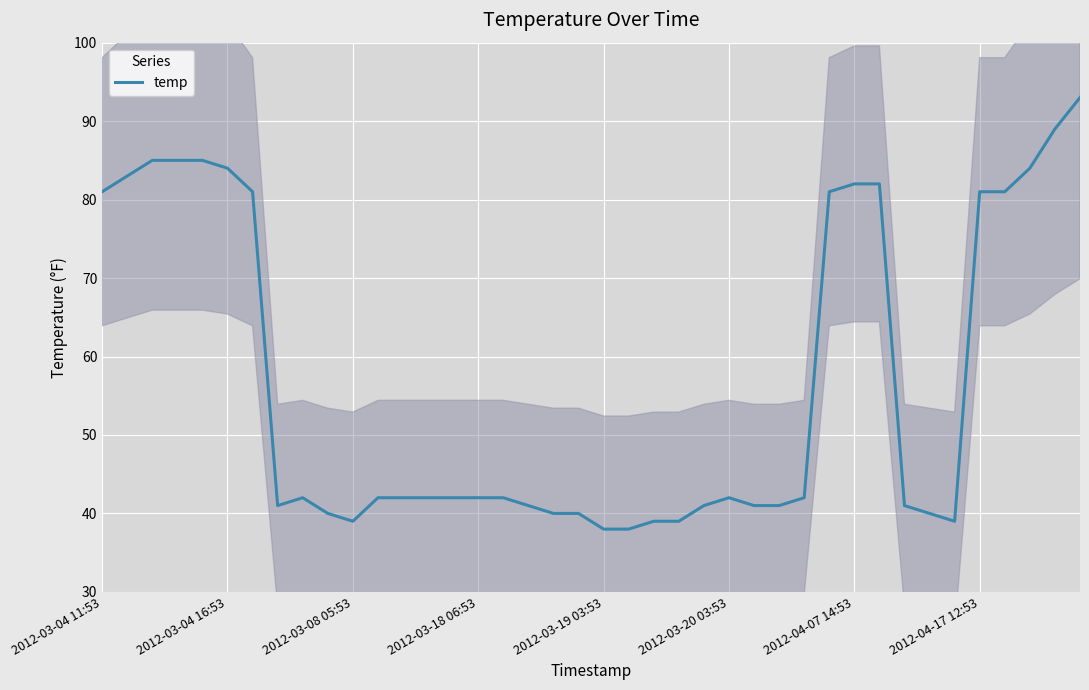

Reading left to right, extract all data points from this chart.

81	83	85	85	85	84	81	41	42	40	39	42	42	42	42	42	42	41	40	40	38	38	39	39	41	42	41	41	42	81	82	82	41	40	39	81	81	84	89	93